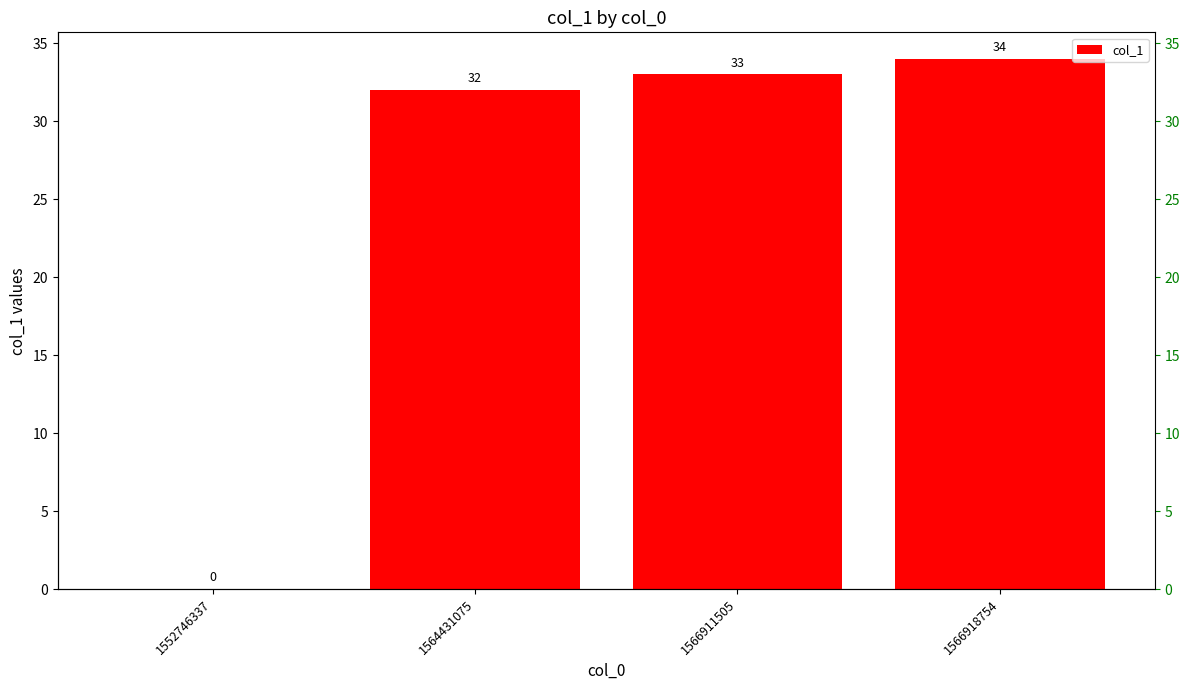

Are the bars grouped side by side (vs. stacked)?

No